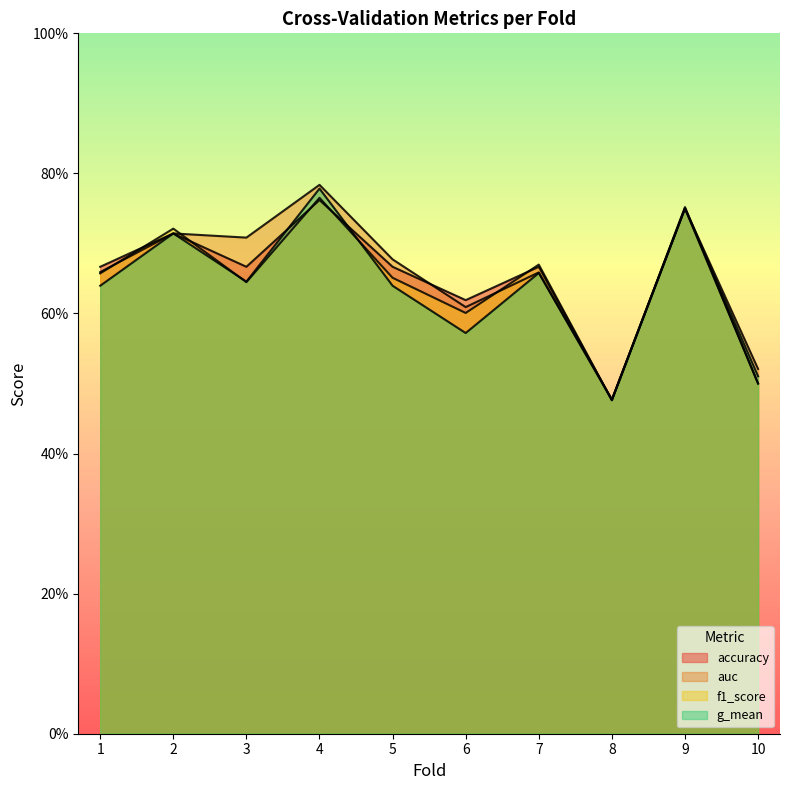

How many categories are shown in the chart?

10